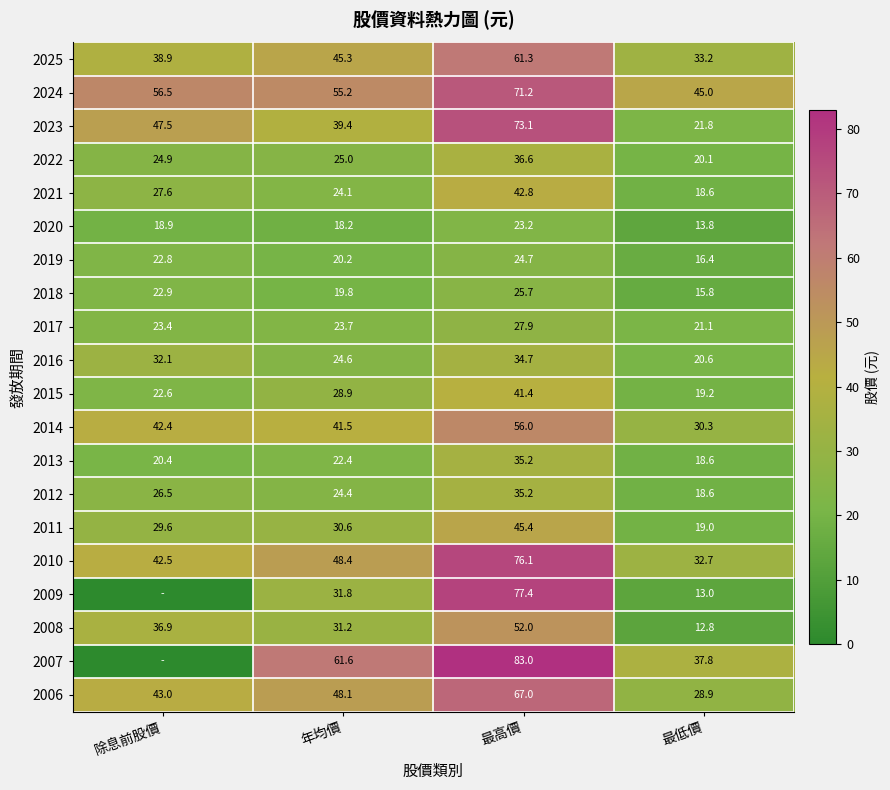

What is the sum of all 2025 values?

178.7